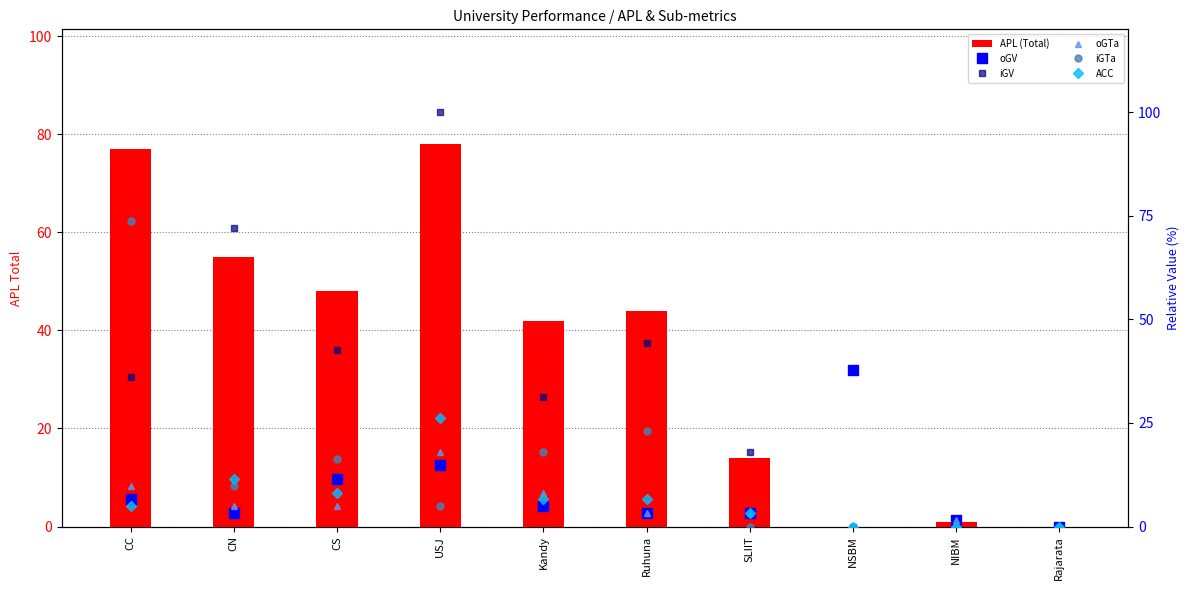

Is the value of oGTa at Kandy greater than the value of ACC at NIBM?

Yes